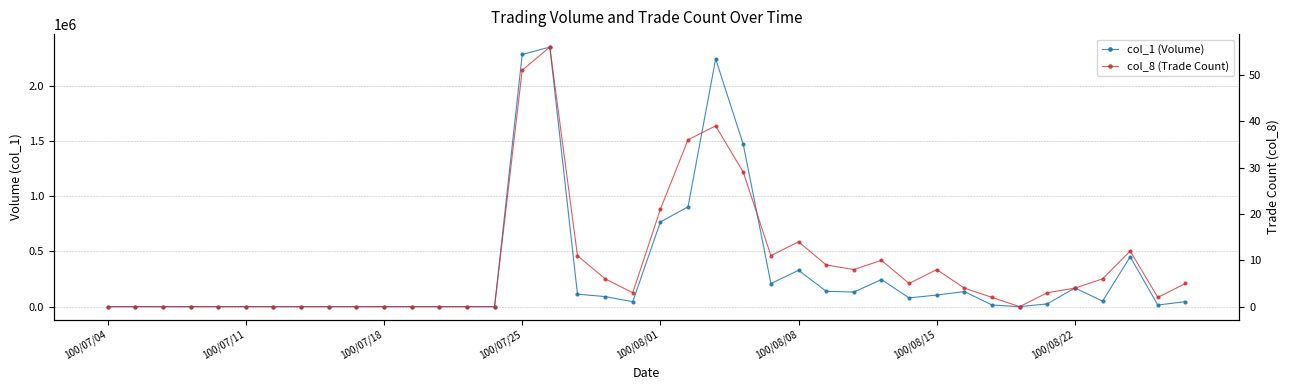

What is the sum of the col_1 (Volume) values at 100/07/04 and 23?

1467000